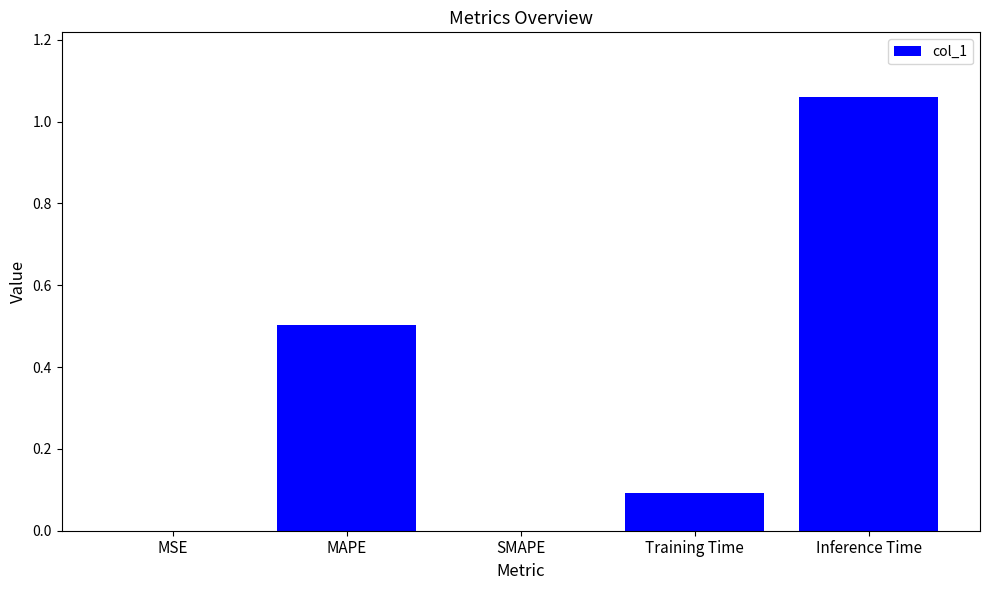

What is the approximate value at MAPE?

0.5